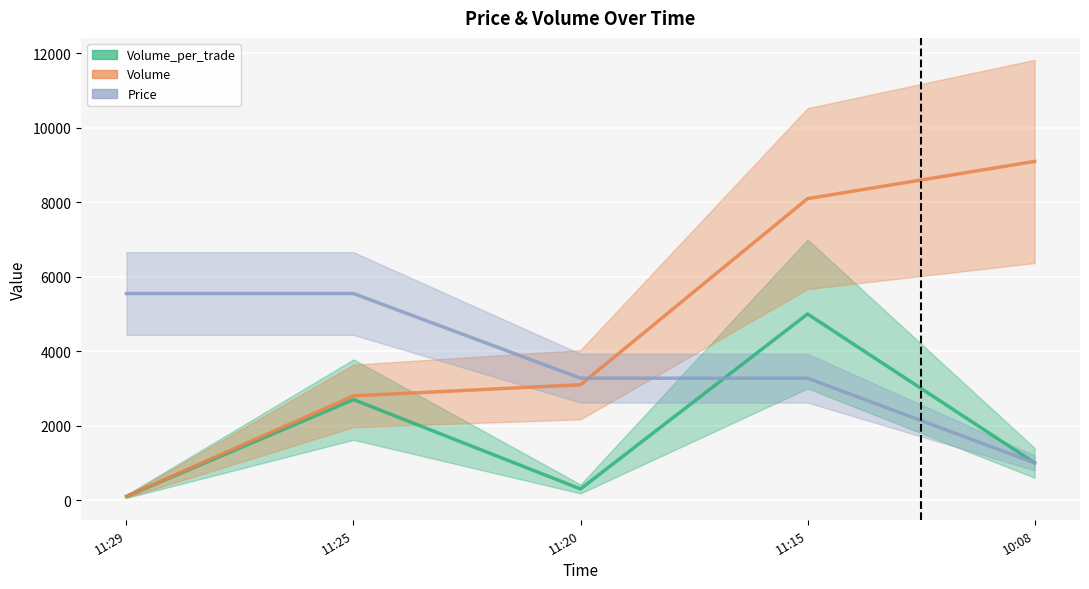

Is it true that Volume equals 2800.0 at 11:25?

True